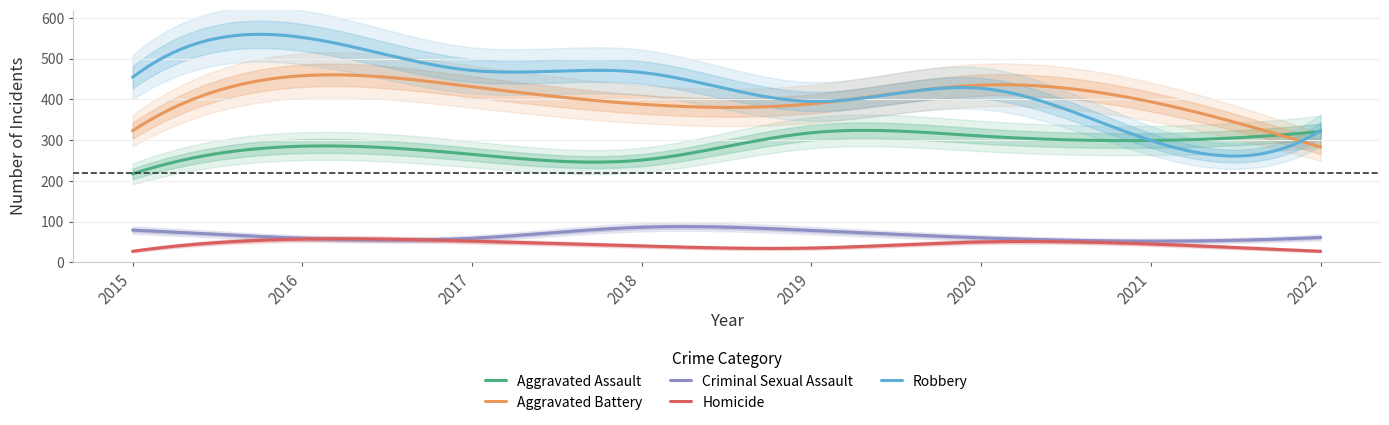

What is the maximum value for Robbery?

559.7